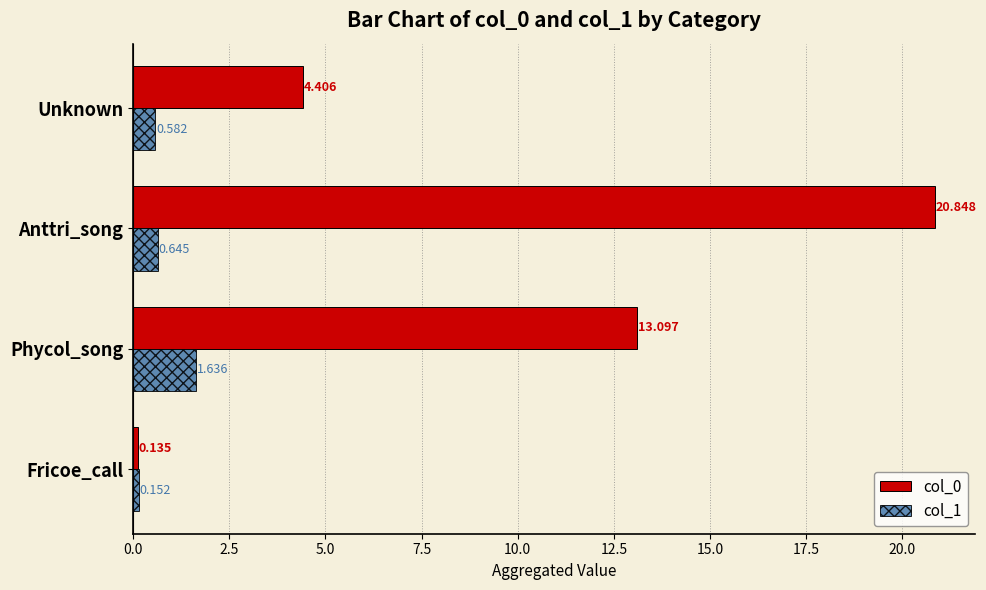

At which category is the sum across all series the highest?

Anttri_song